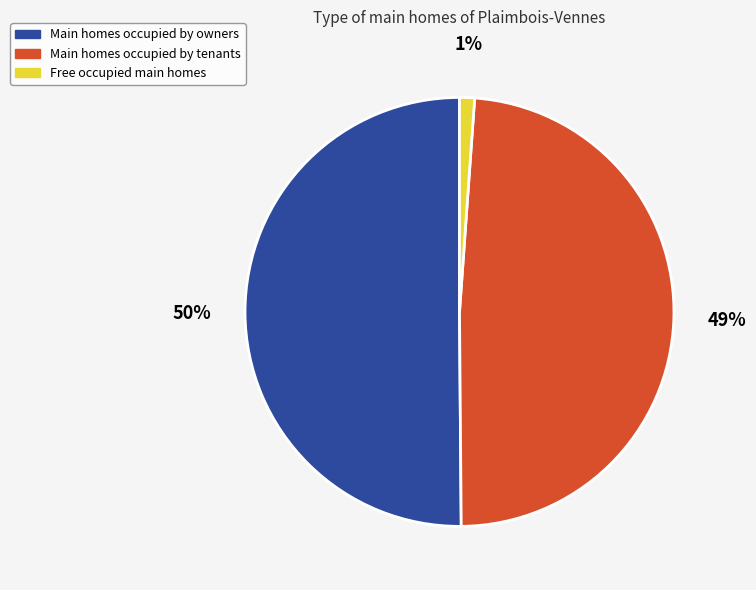

What percentage is the Free occupied main homes slice, to the nearest percent?

1%